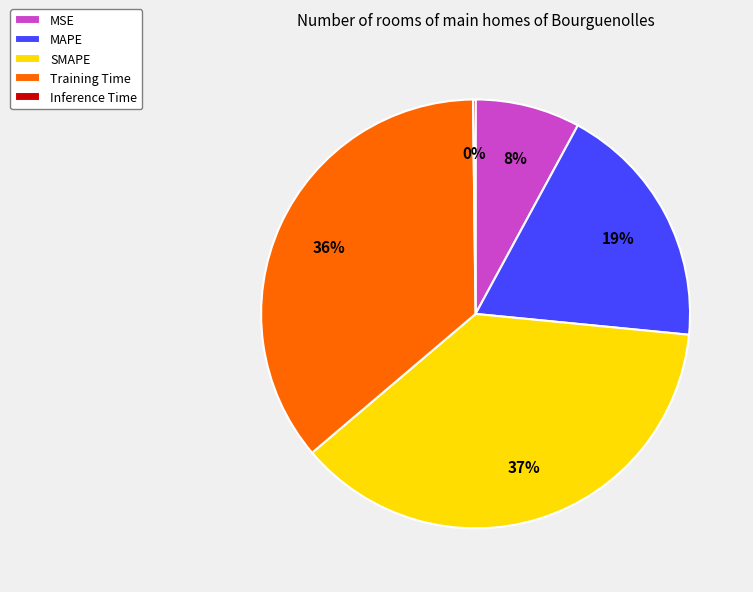

Between SMAPE and MAPE, which is larger?

SMAPE